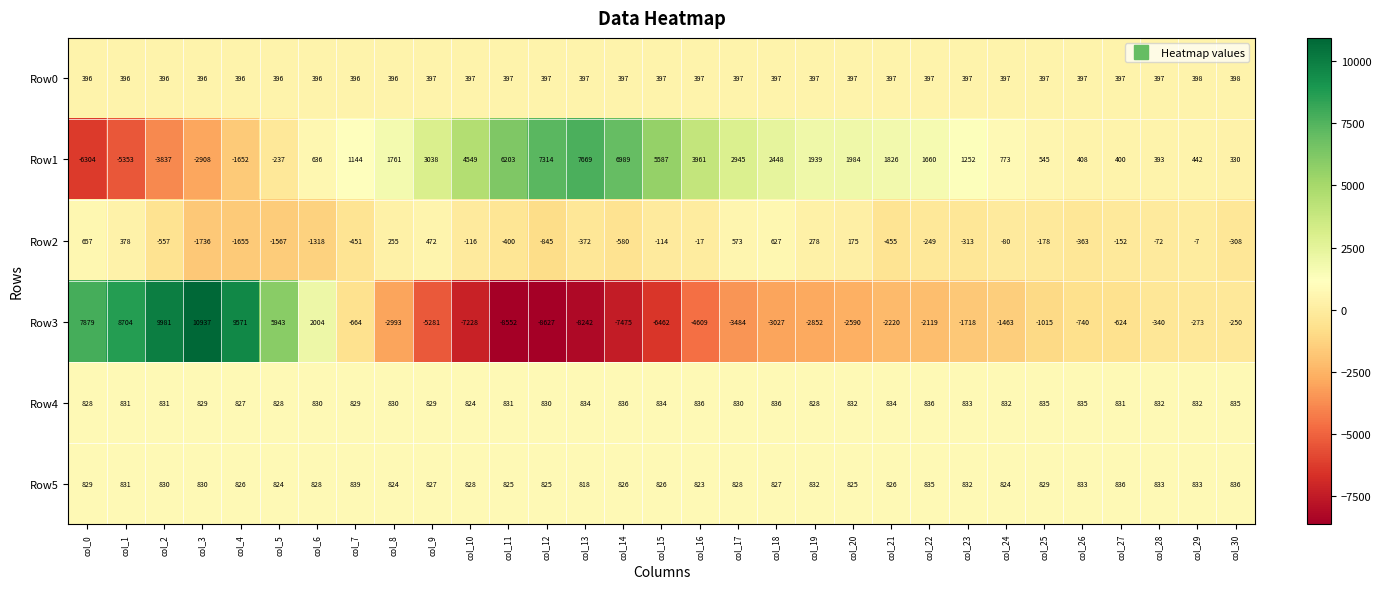

Which series has the largest total across all categories?

Row1